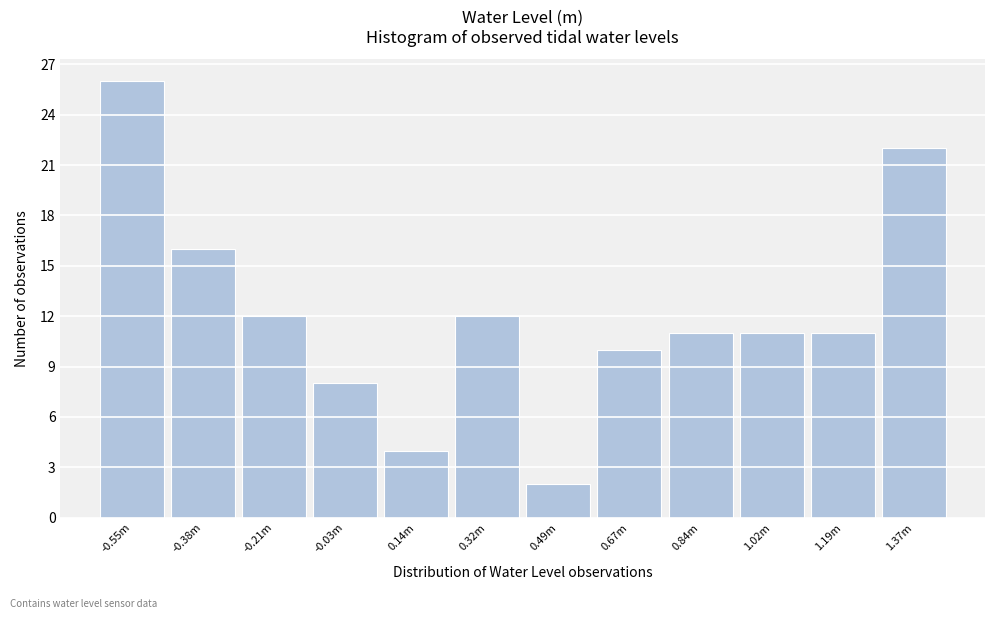

Reading left to right, list all the values displayed in this chart.

-0.55m=26	-0.38m=16	-0.21m=12	-0.03m=8	0.14m=4	0.32m=12	0.49m=2	0.67m=10	0.84m=11	1.02m=11	1.19m=11	1.37m=22